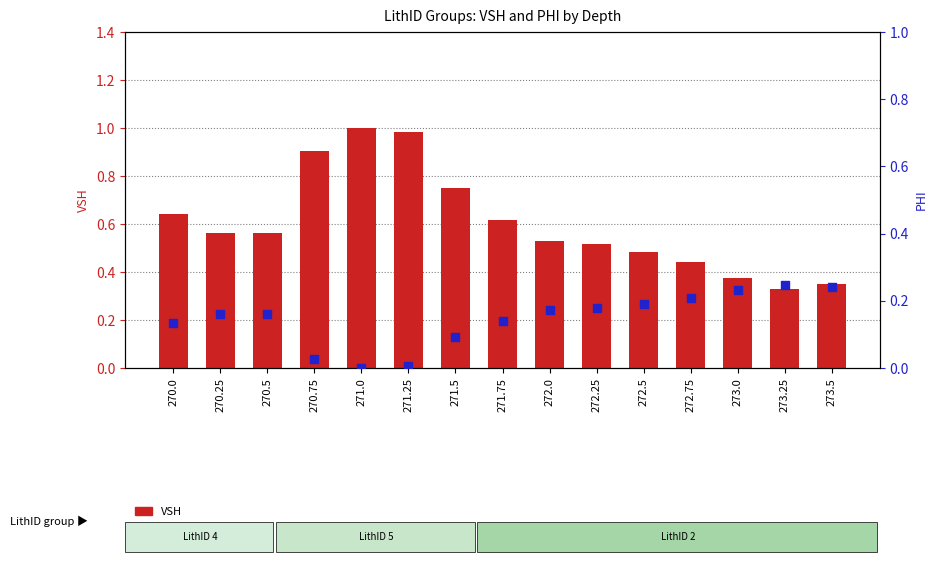

Which series reaches the maximum Y coordinate?

VSH